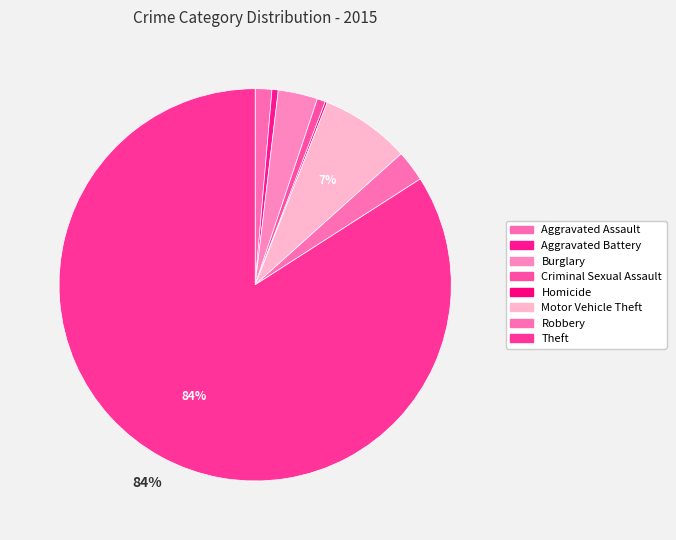

What percentage is the Aggravated Battery slice, to the nearest percent?

1%